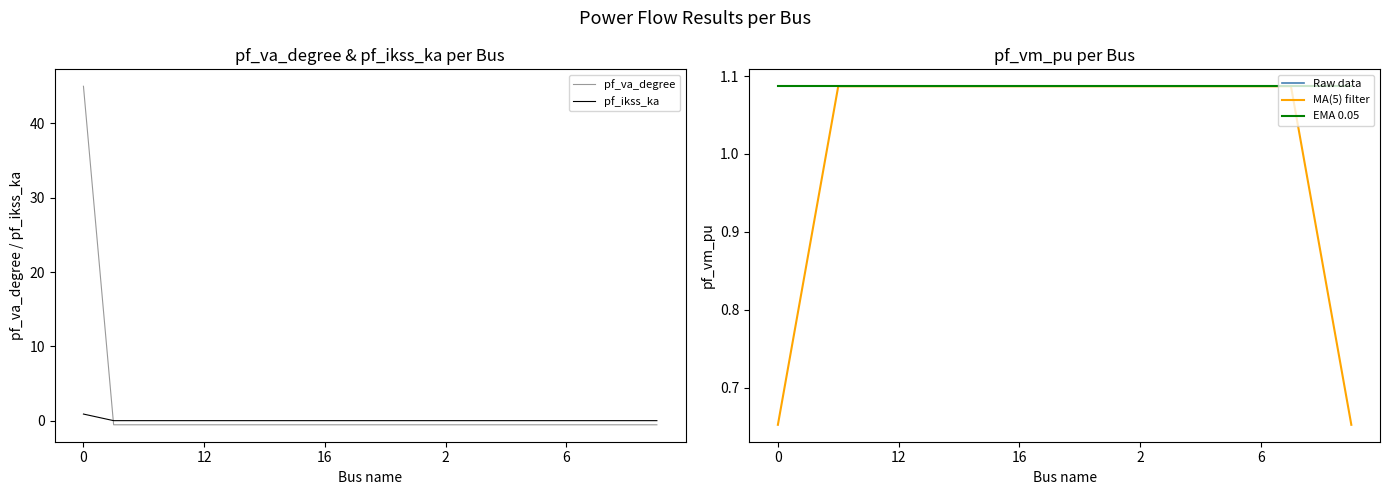

After their last crossing, which series has the higher values: pf_va_degree or EMA 0.05?

EMA 0.05